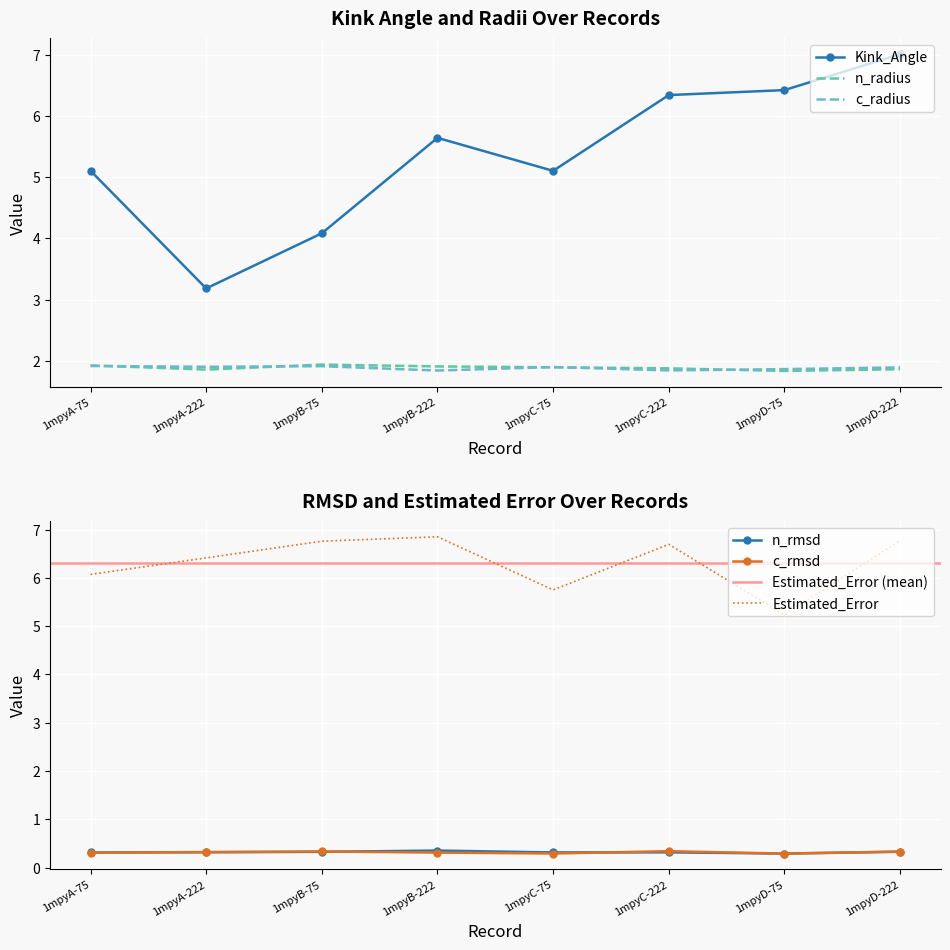

Count the number of data series in this chart.

6